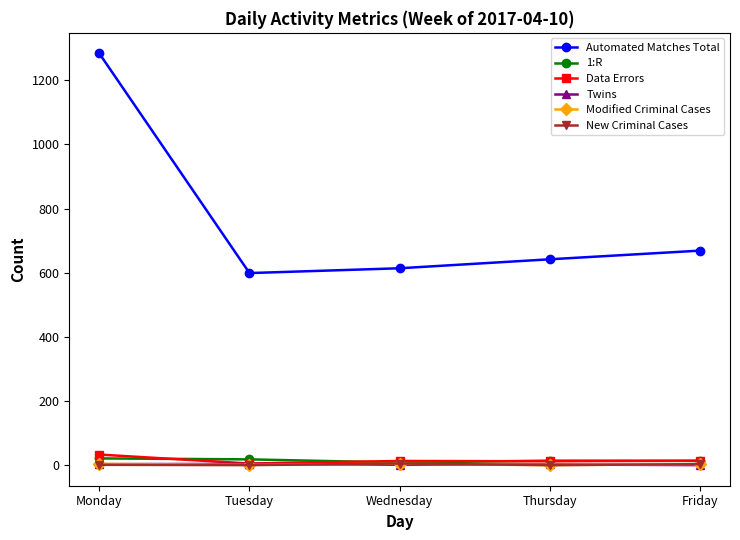

True or false: Twins has more than 2 interior local peaks.

False